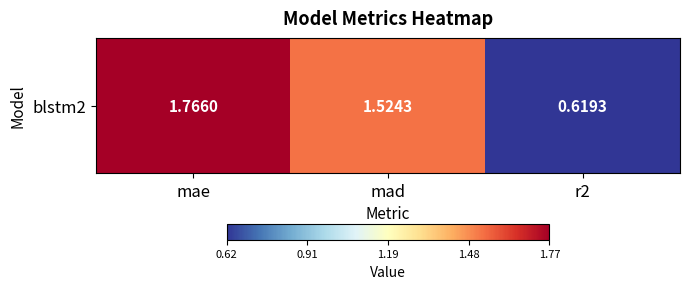

The chart shows a value of 1.5 at mad. True or false?

True